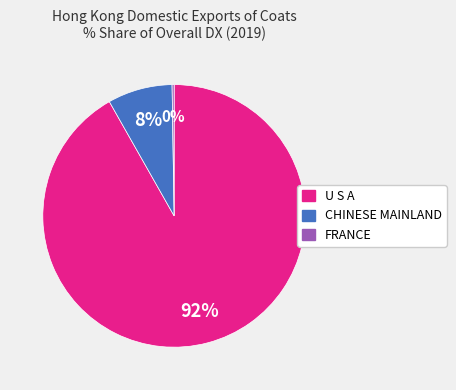

To the nearest percent, what portion does U S A represent?

92%